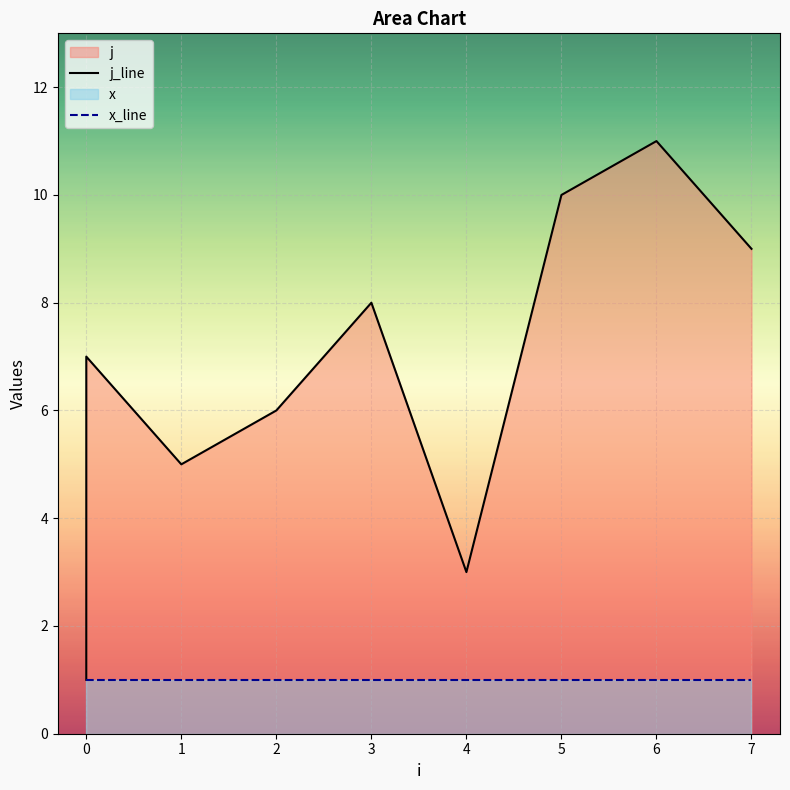

Between 2 and 0, which is larger?

2